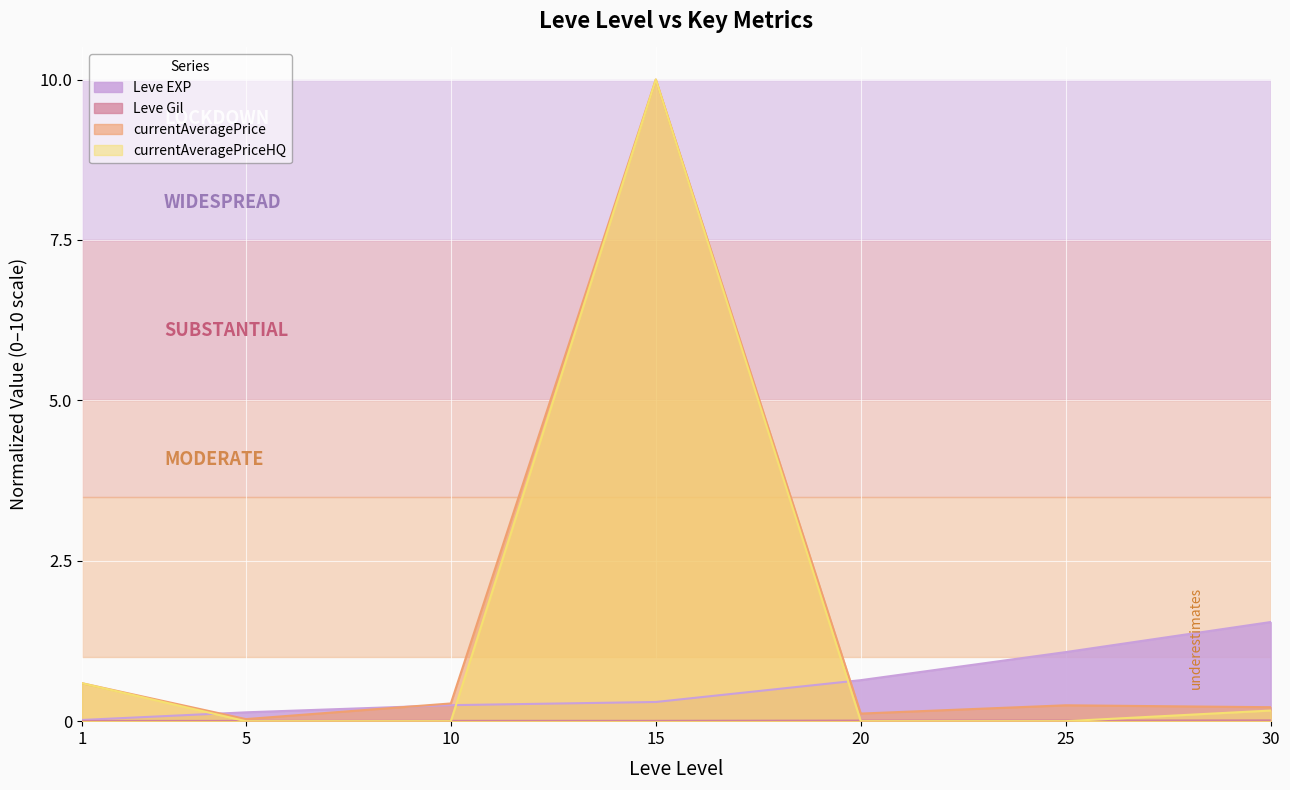

True or false: currentAveragePrice has a value of 0.2 at 25.

True